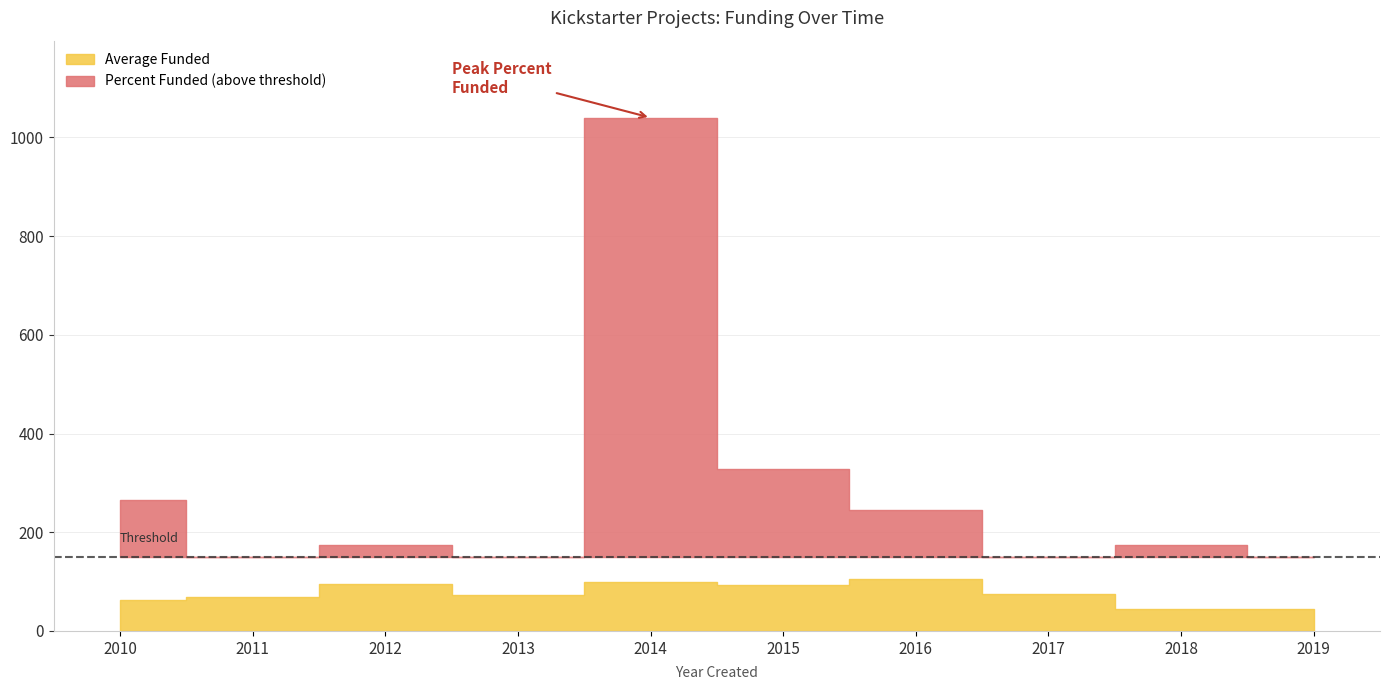

What is the spread (max minus min) of values at 2010?

203.2